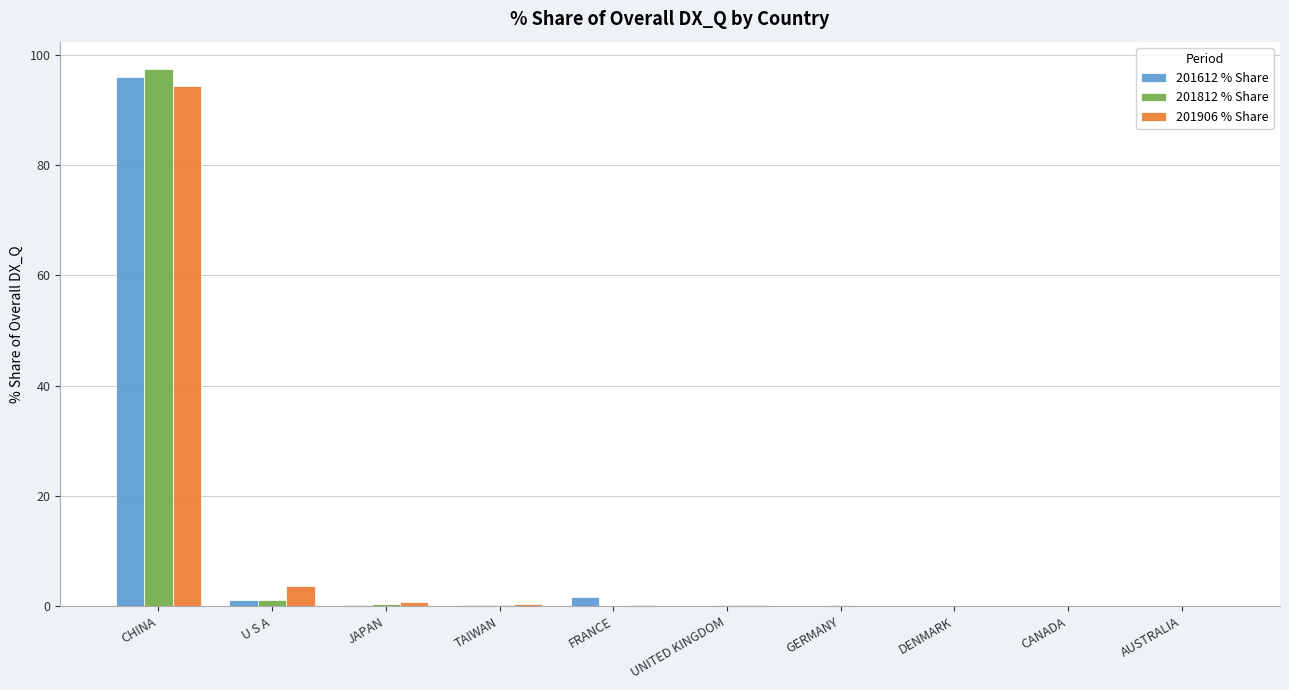

How many groups of bars are there?

10